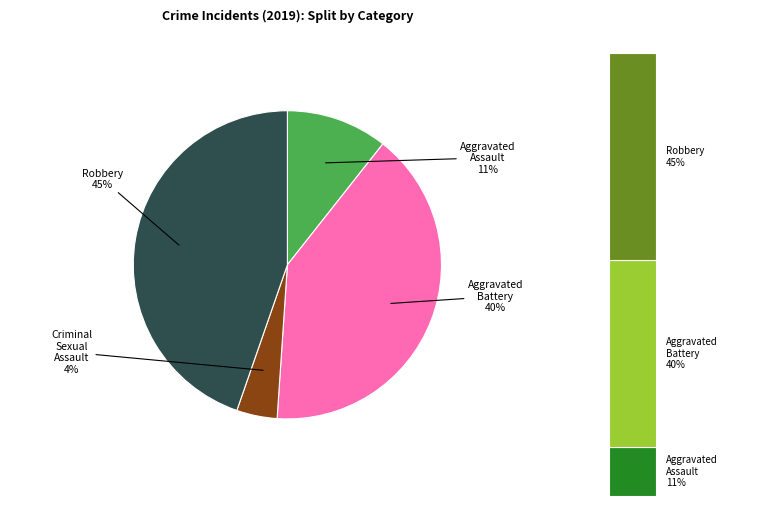

Which slice is the smallest?

Criminal Sexual Assault